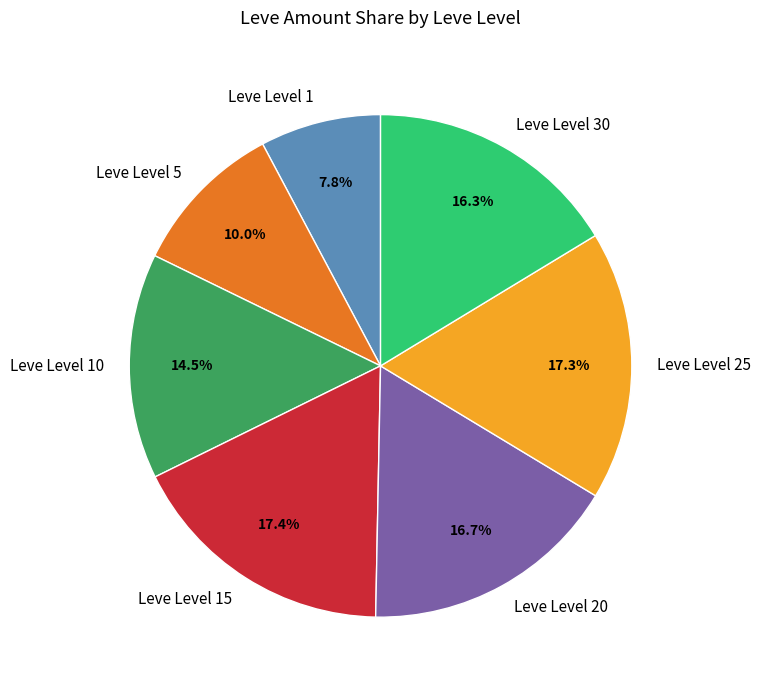

Is there any slice that represents more than half of the pie?

No